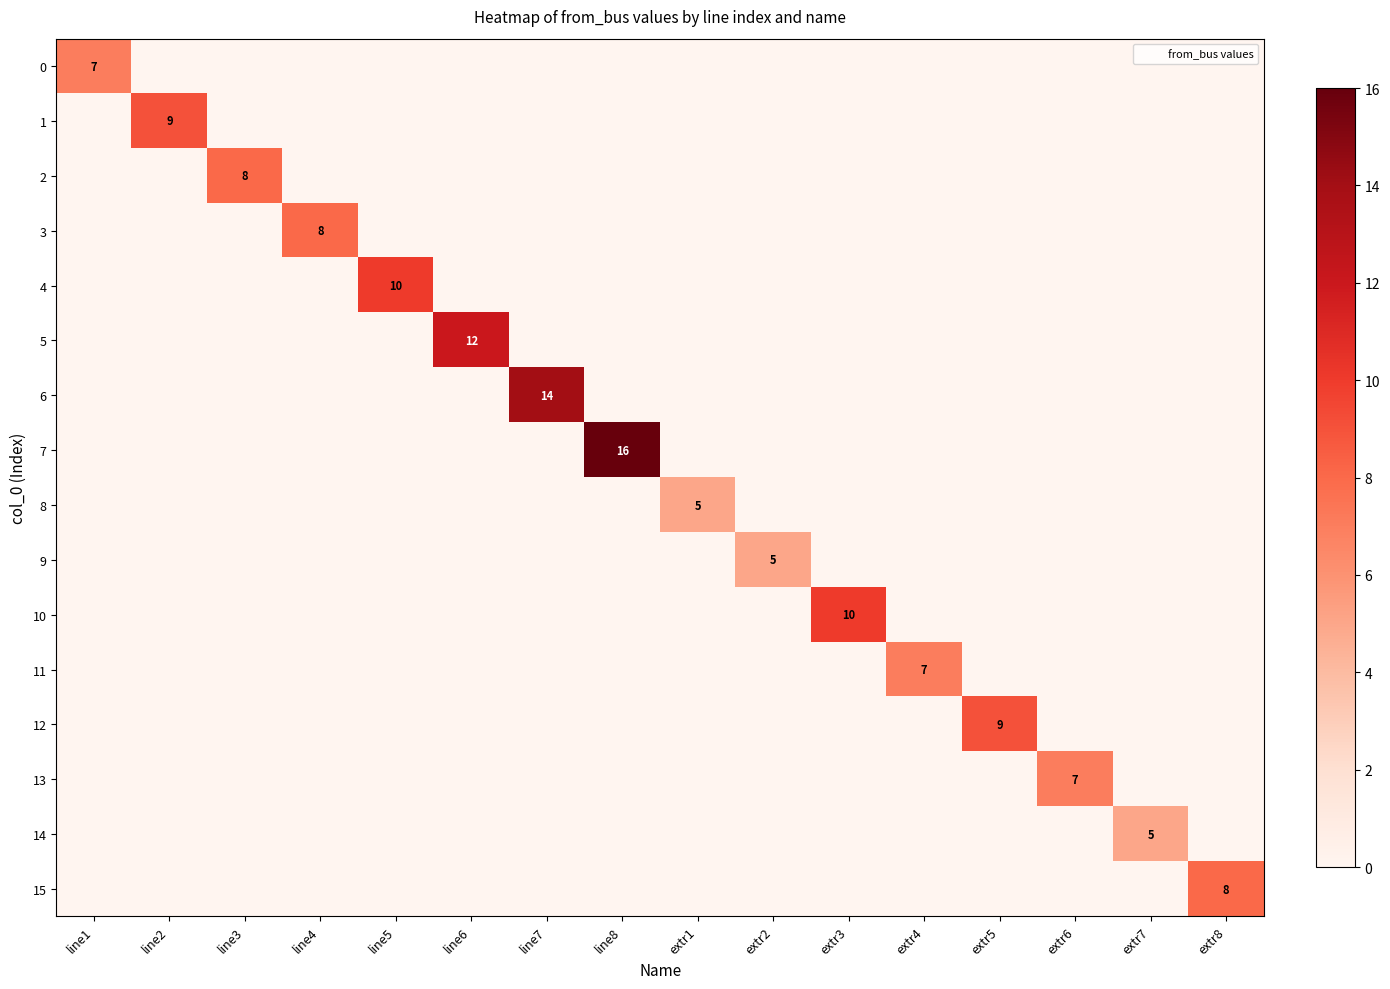

Between extr3 and line5, which is larger?

extr3